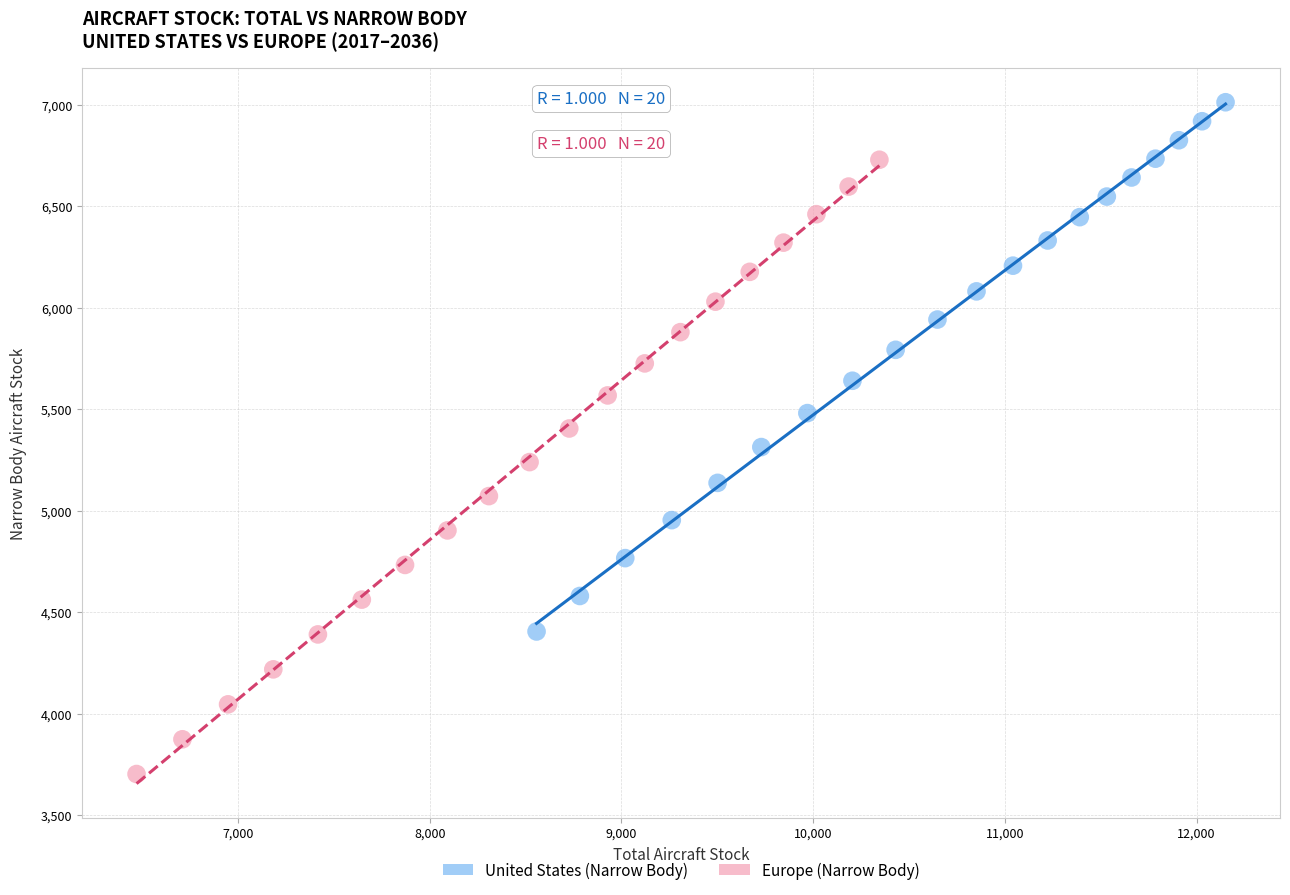

Which series has the largest Y range (max minus min)?

Europe (Narrow Body)